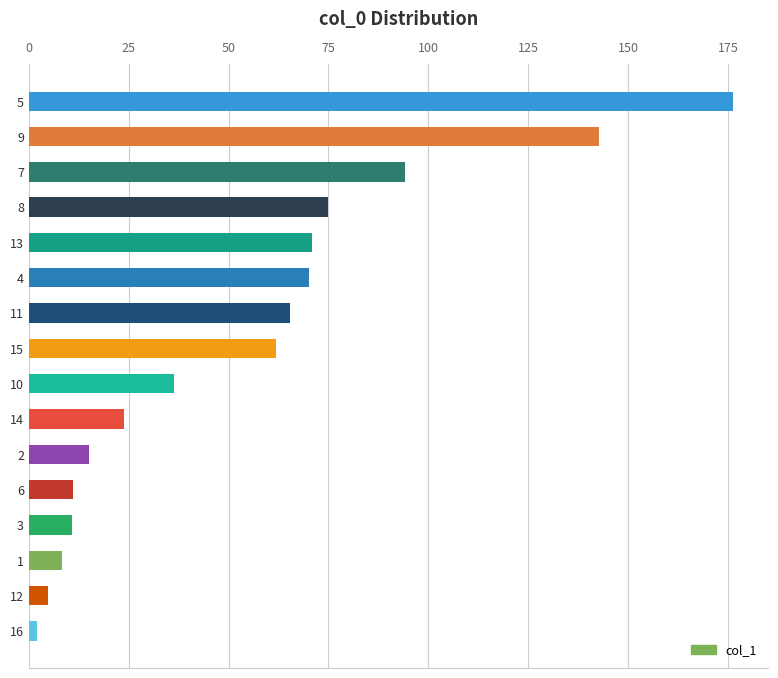

Which category has the highest value across all series?

5